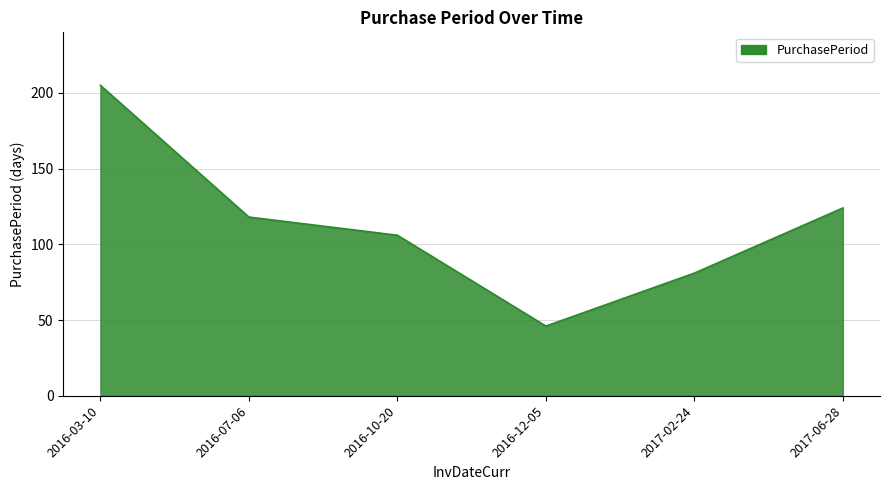

Is it true that the value at 2016-03-10 is 49?

False